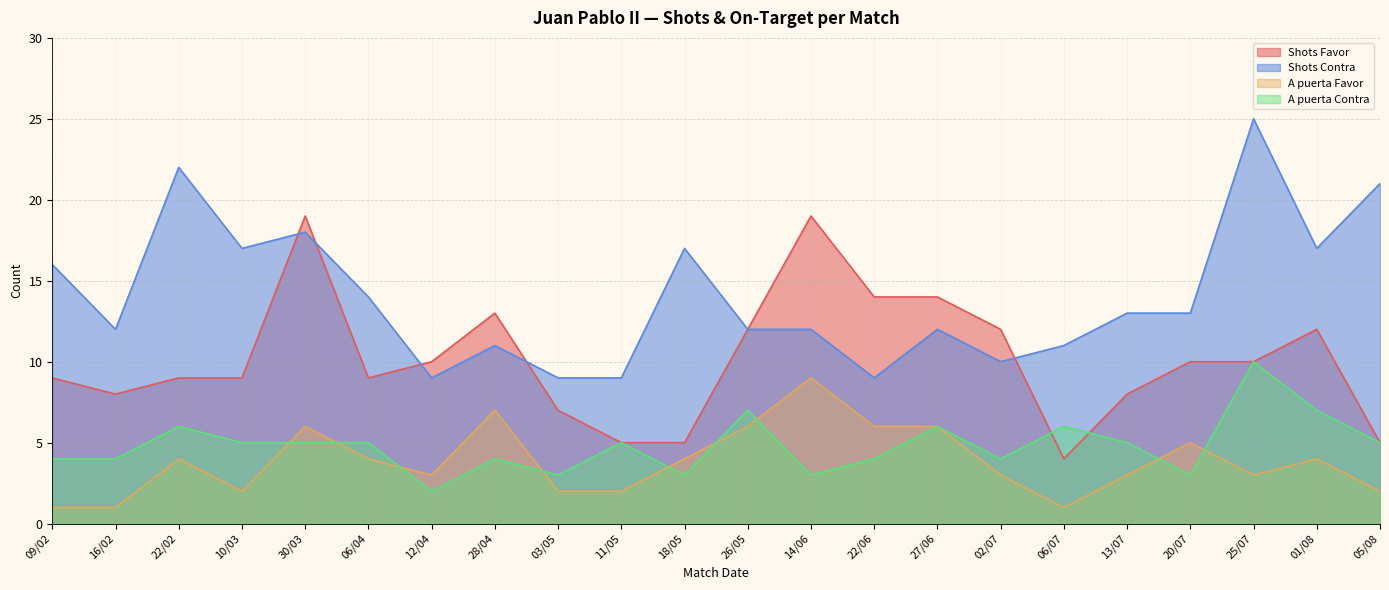

What is the label of the 4th point from the left?

10/03